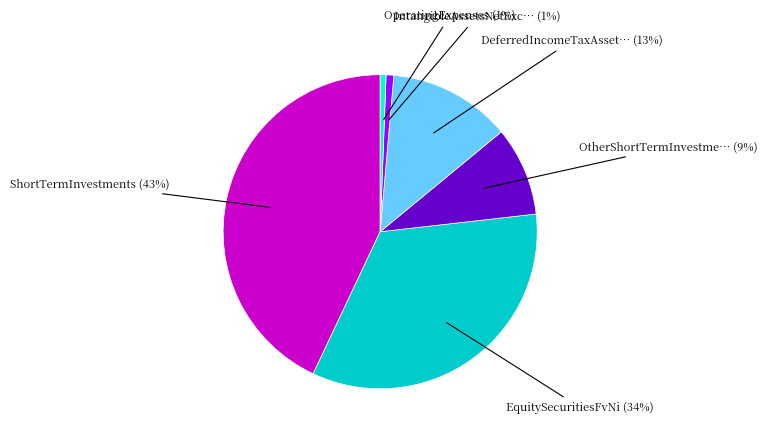

To the nearest percent, what is the difference between the largest and smallest slice percentages?

42%